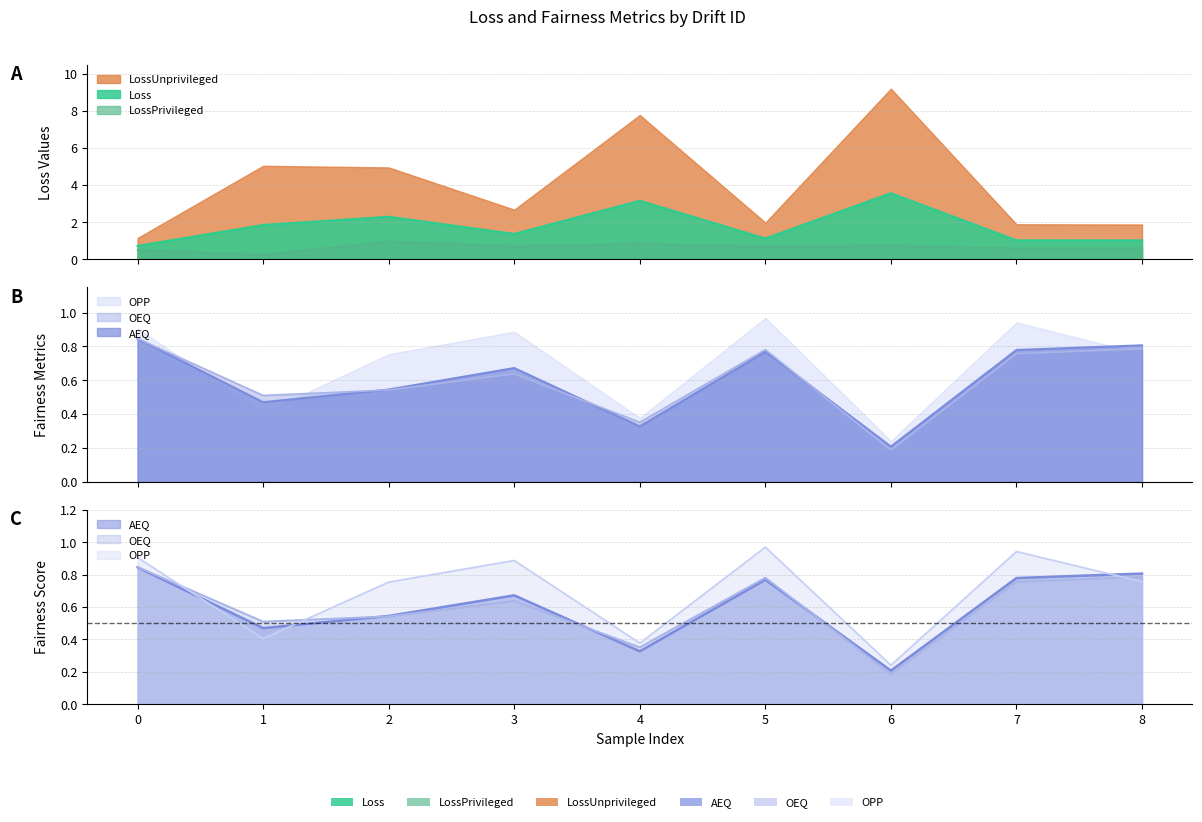

The value of AEQ at 4 is 0.2. True or false?

False